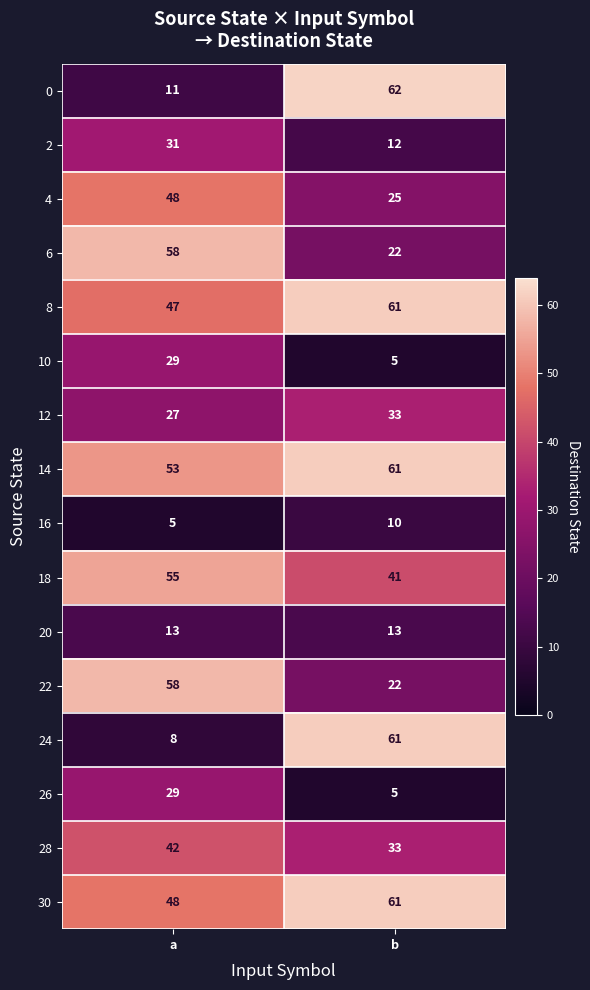

Which series has the largest total across all categories?

14